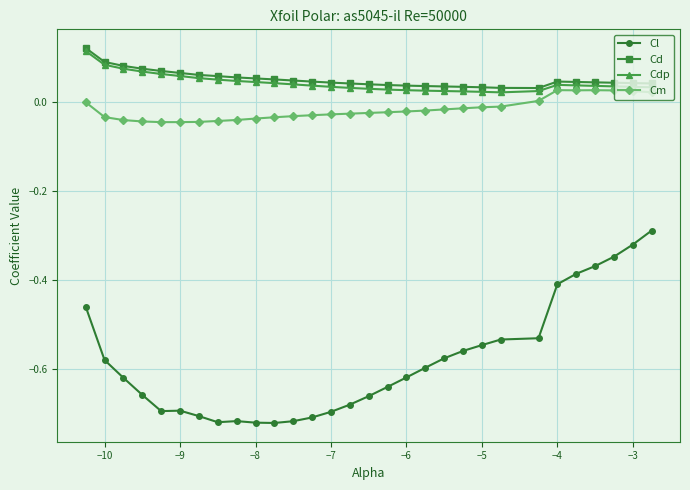

True or false: Cdp has more than 0 points higher than both neighbors.

True